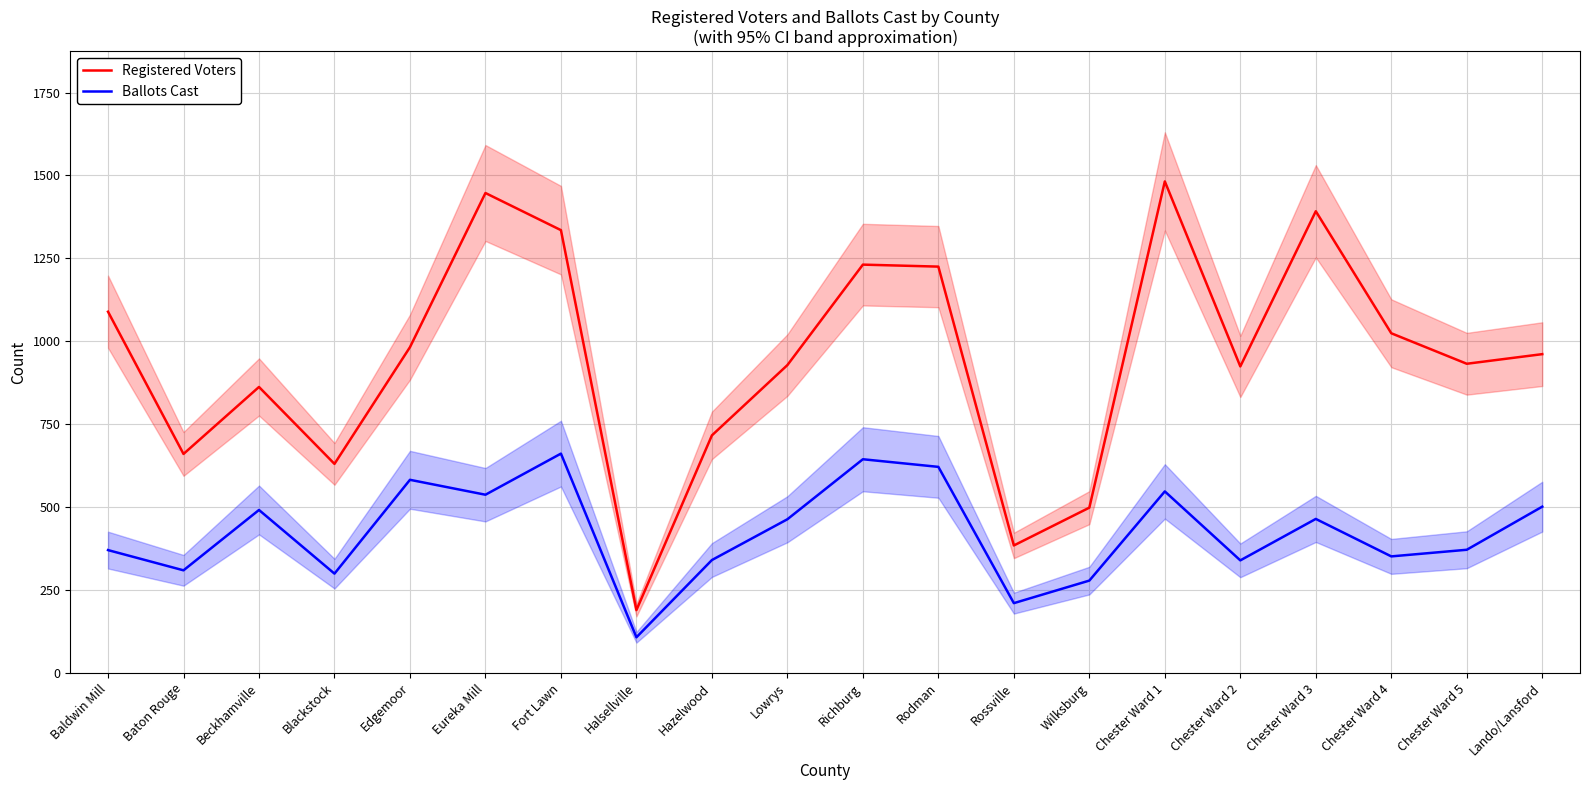

Is the value of Ballots Cast at Eureka Mill greater than the value of Registered Voters at Halsellville?

Yes